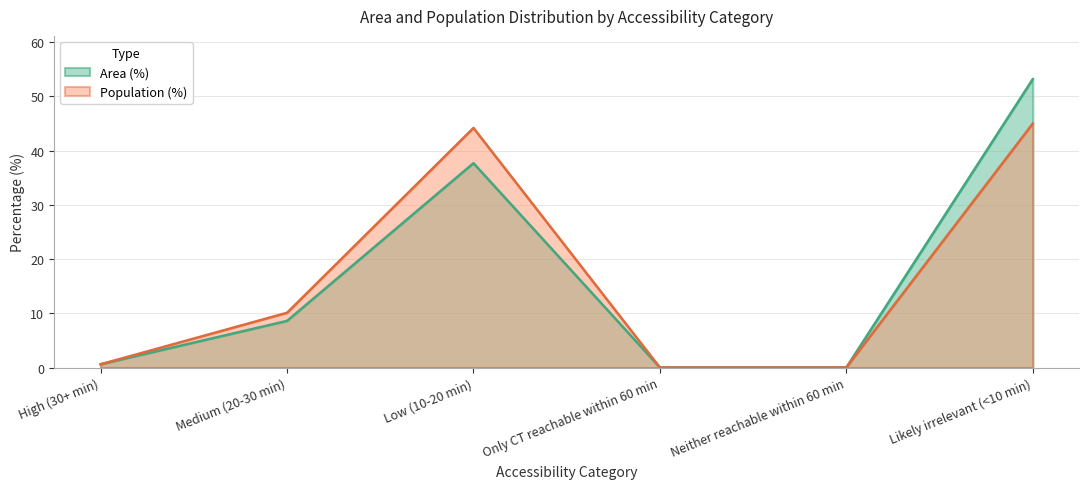

What position from the left is Neither reachable within 60 min?

5